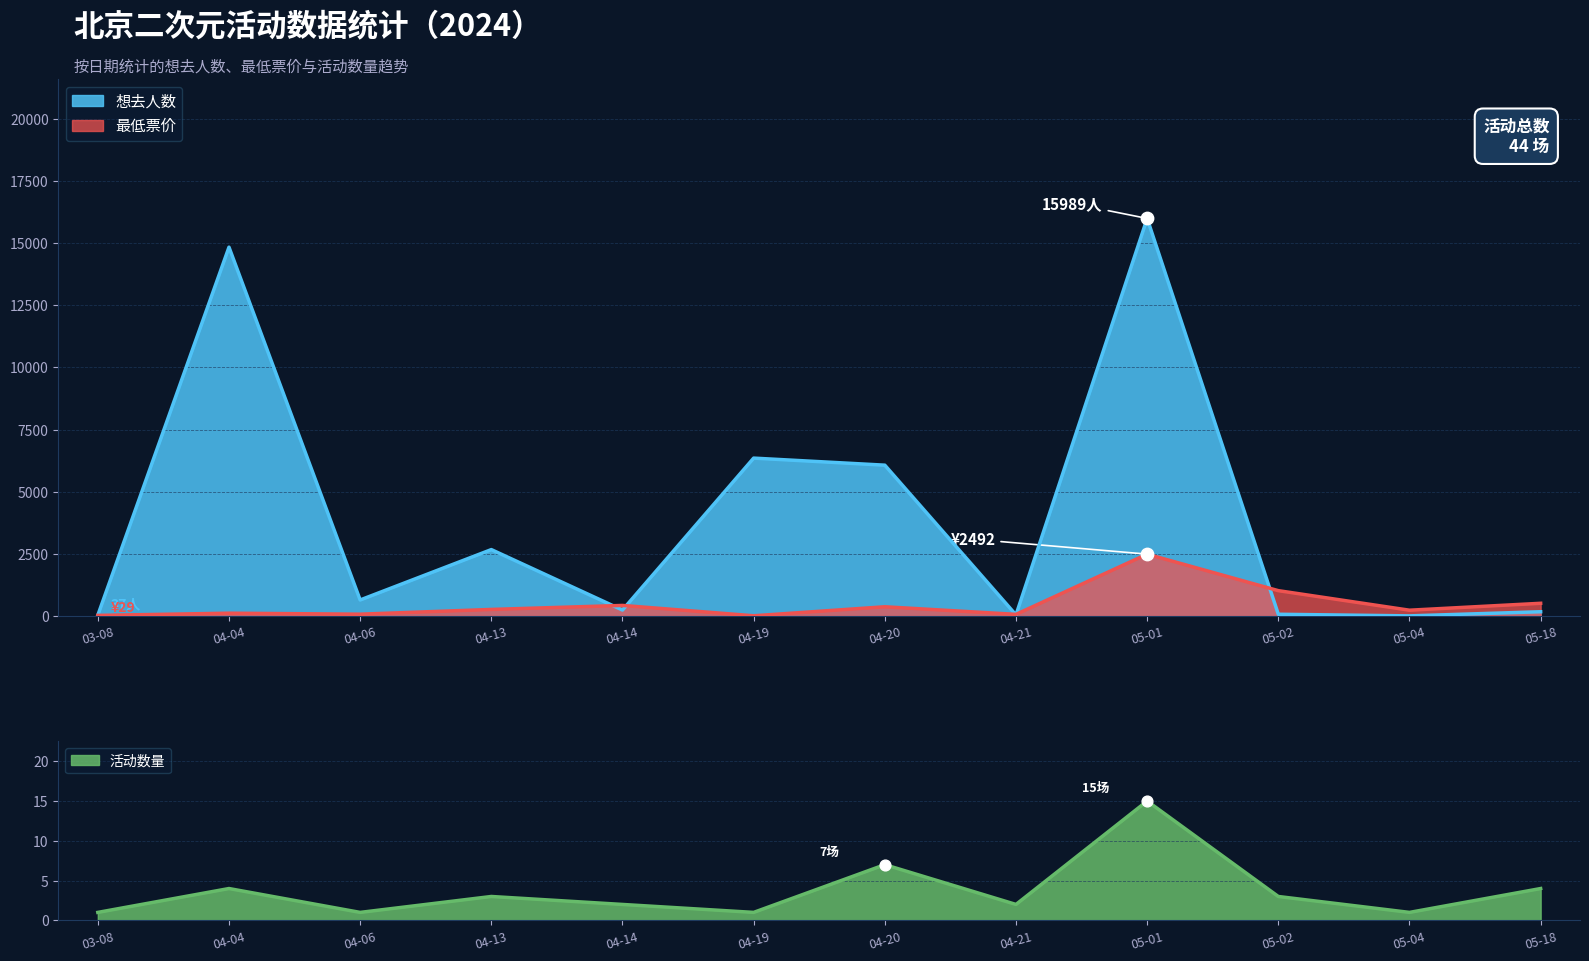

Is the value of 活动数量 at 04-21 greater than the value of 最低票价 at 04-21?

No